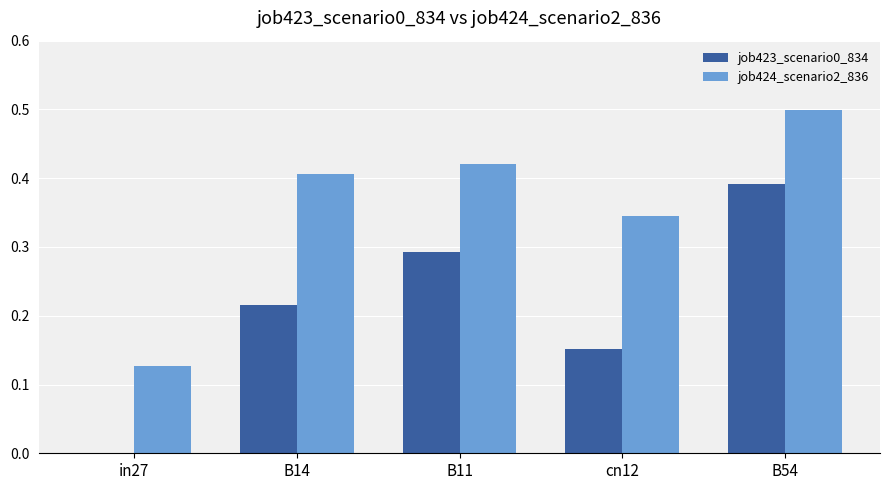

How many groups of bars are there?

5